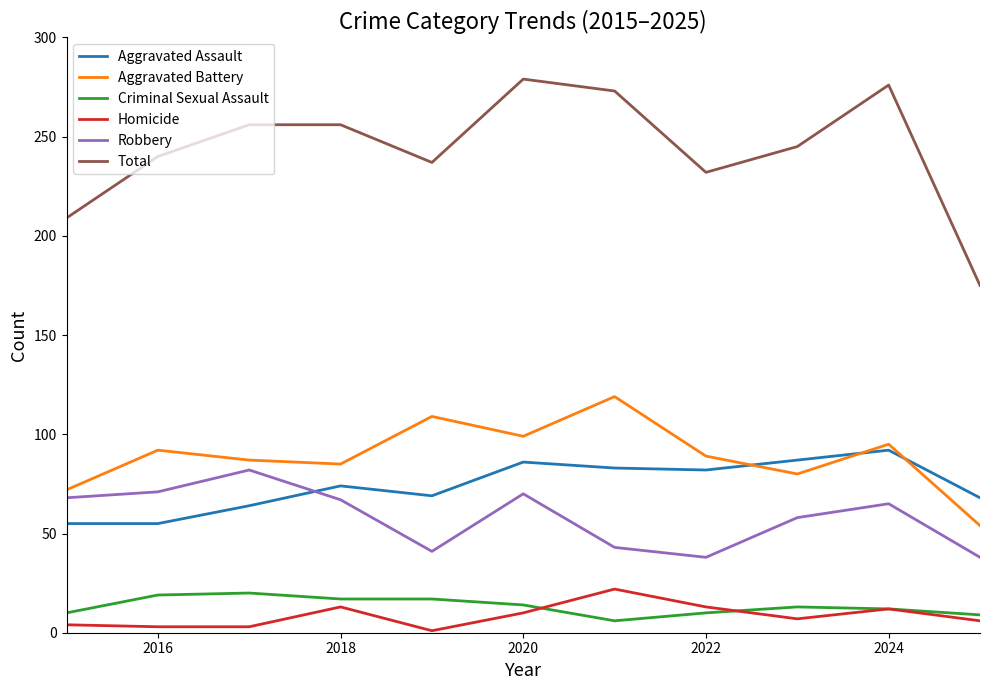

Which series has the widest spread of values?

Total